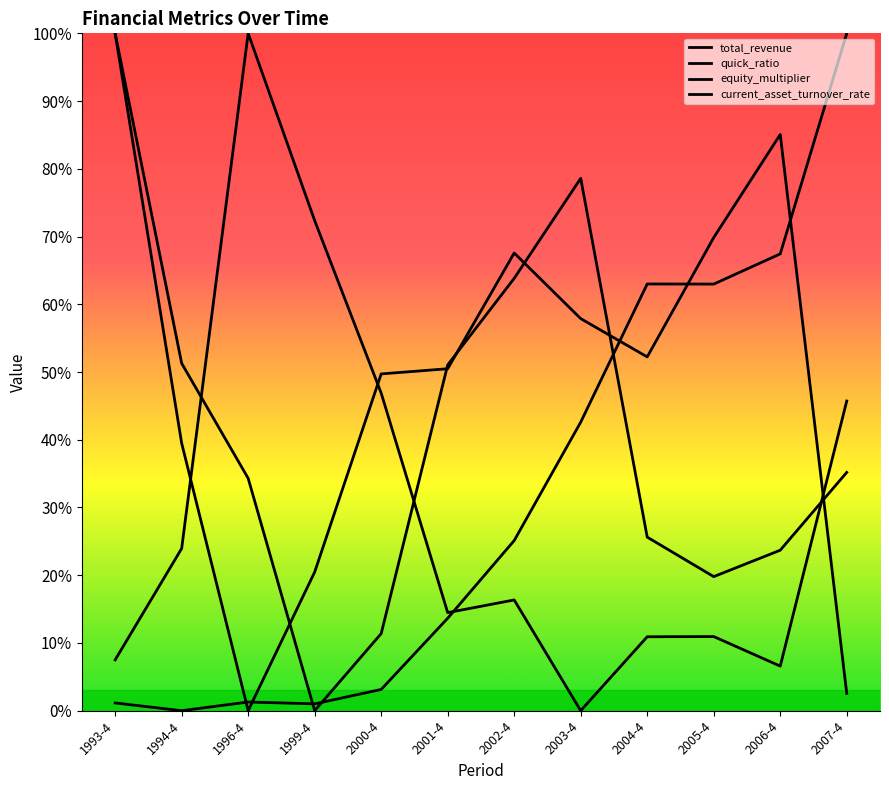

Reading left to right, extract all data points from this chart.

total_revenue: 0.0	0.0	0.0	0.0	0.0	0.1	0.3	0.4	0.6	0.6	0.7	1.0
quick_ratio: 0.1	0.2	1.0	0.7	0.5	0.1	0.2	0.0	0.1	0.1	0.1	0.5
equity_multiplier: 1.0	0.4	0.0	0.2	0.5	0.5	0.7	0.6	0.5	0.7	0.9	0.0
current_asset_turnover_rate: 1.0	0.5	0.3	0.0	0.1	0.5	0.6	0.8	0.3	0.2	0.2	0.4